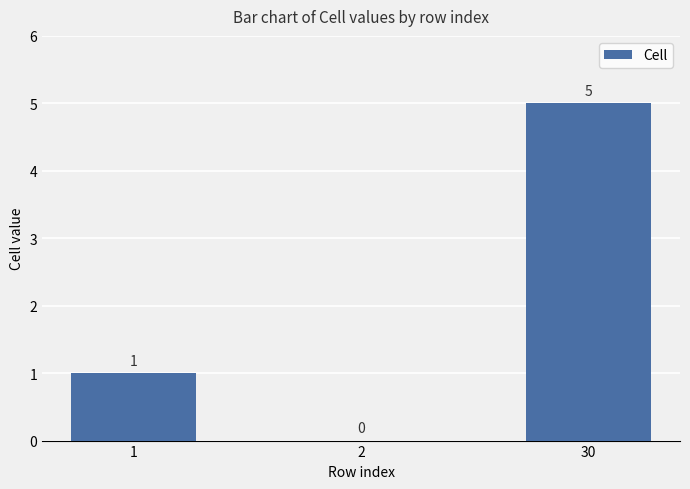

Between 2 and 1, which is larger?

1